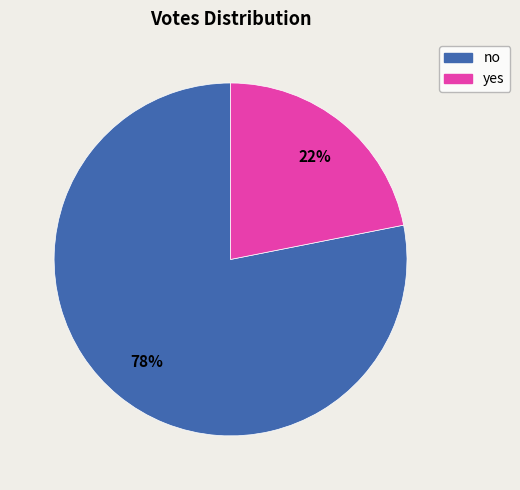

How many slices are in this pie chart?

2